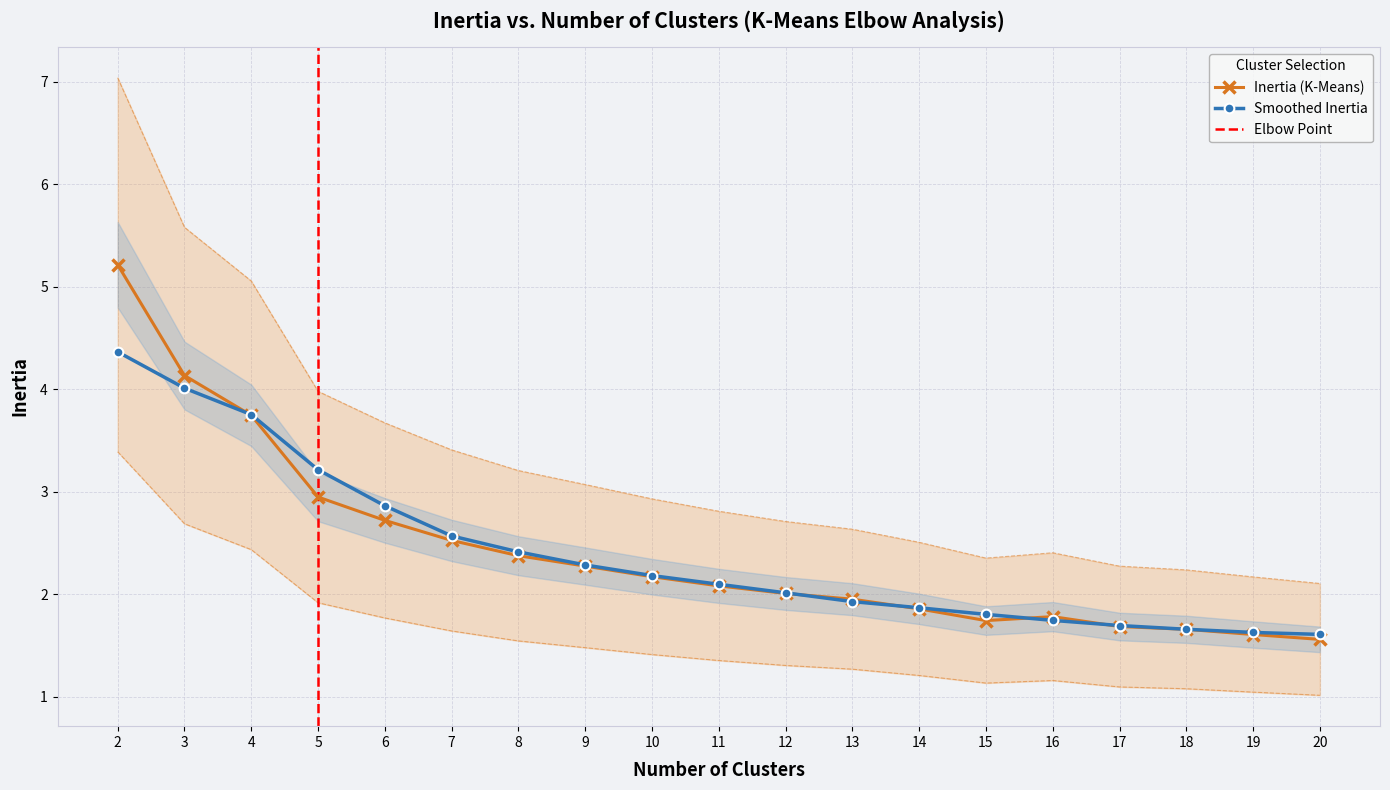

Where does the data first go above 2?

2